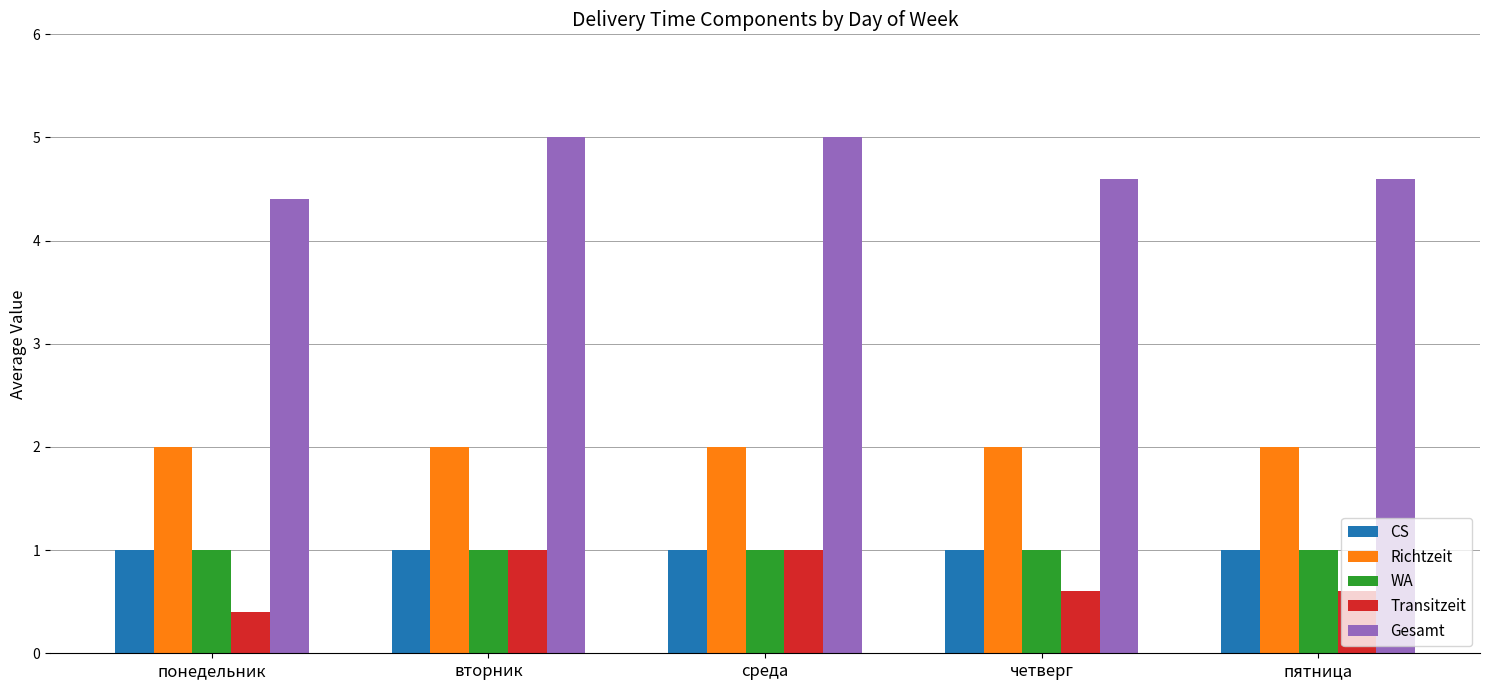

The CS series shows 1.0 at понедельник. True or false?

True